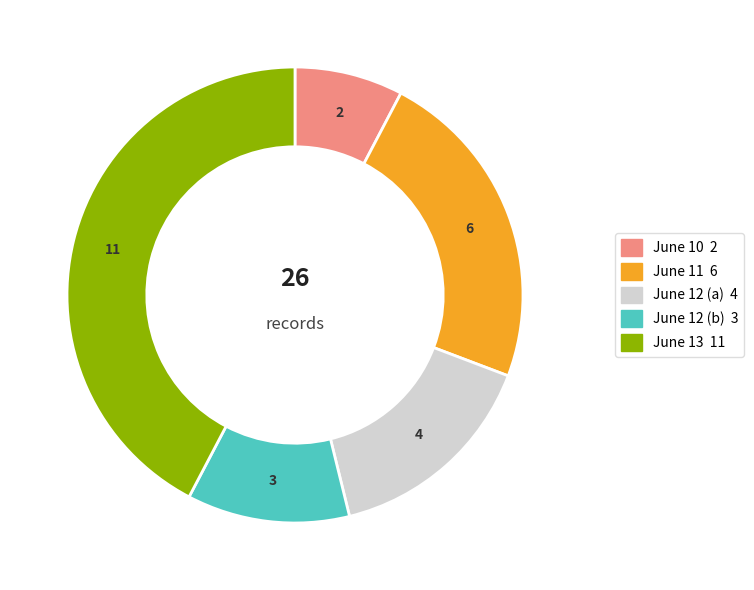

Is there a majority slice in this chart?

No